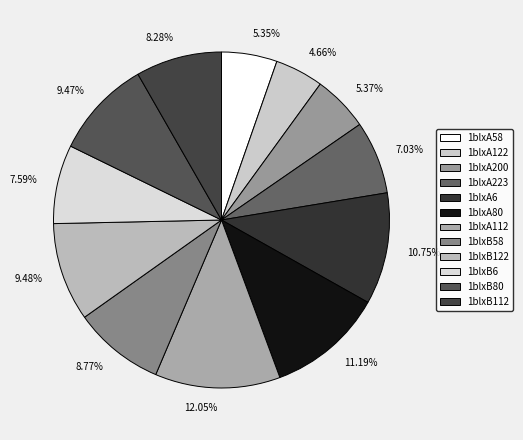

What is the ratio of the value at 1blxA80 to the value at 1blxA112?

0.9